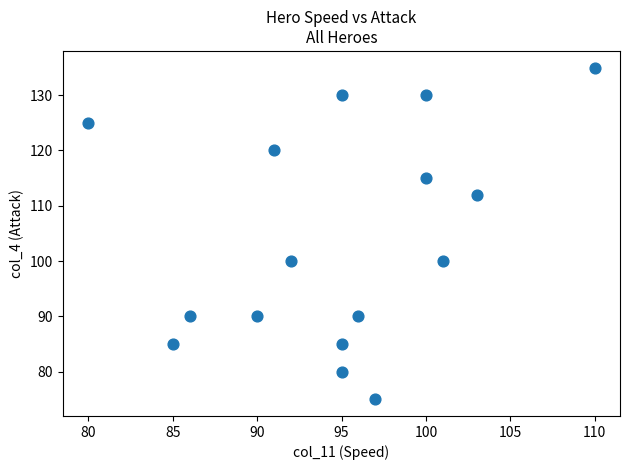

What is the range of X values (max minus min)?

30